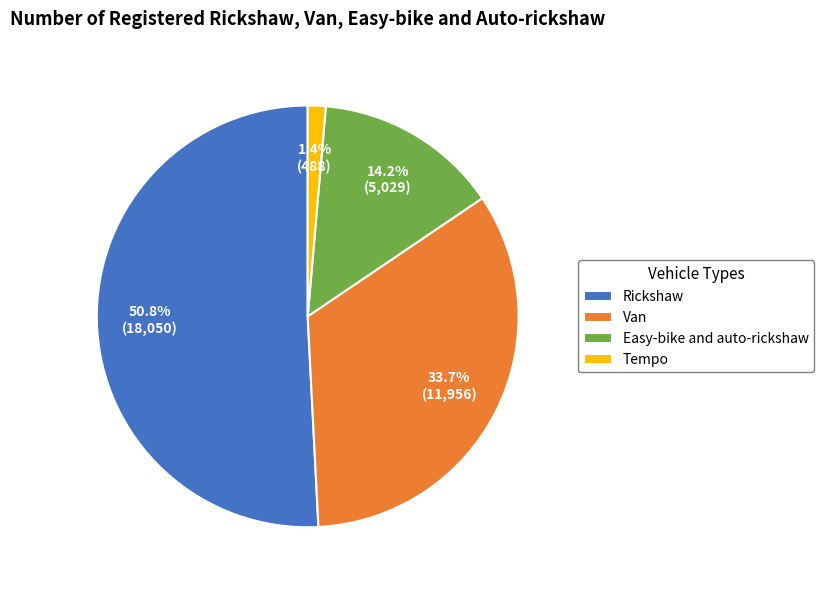

True or false: Van accounts for 34% of the total.

True